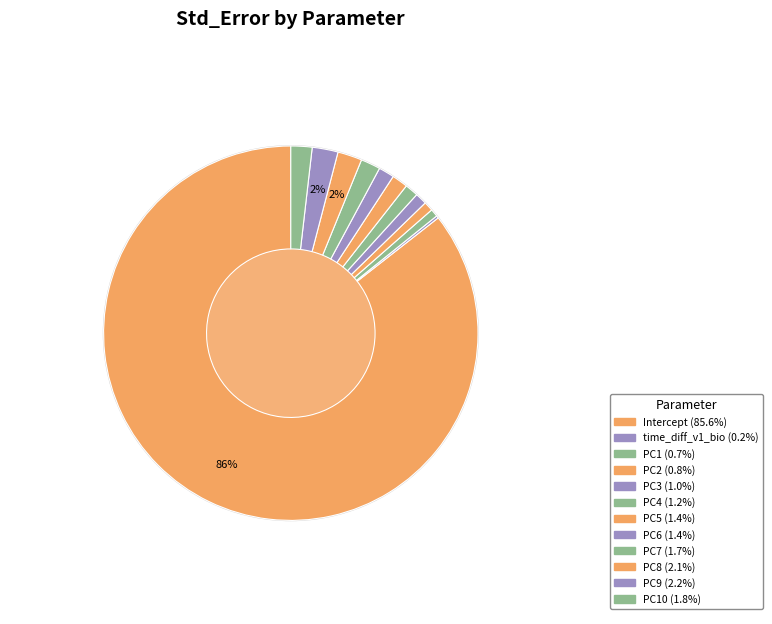

Rank the categories by value from highest to lowest.

Intercept, PC9, PC8, PC10, PC7, PC5, PC6, PC4, PC3, PC2, PC1, time_diff_v1_bio